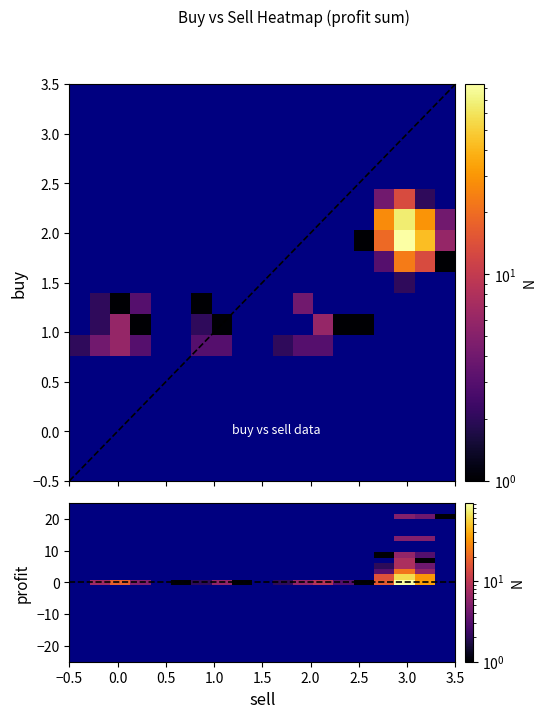

What is the maximum value shown in the chart?

92.0